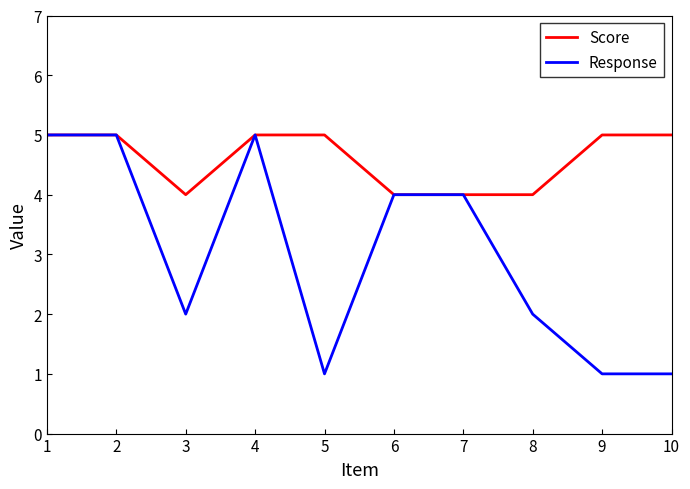

At how many categories does at least one series exceed 3?

10